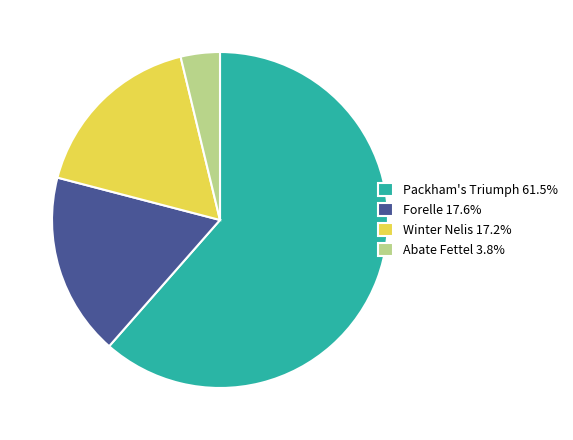

Do Packham's Triumph 61.5% and Winter Nelis 17.2% together represent more than half of the pie?

Yes